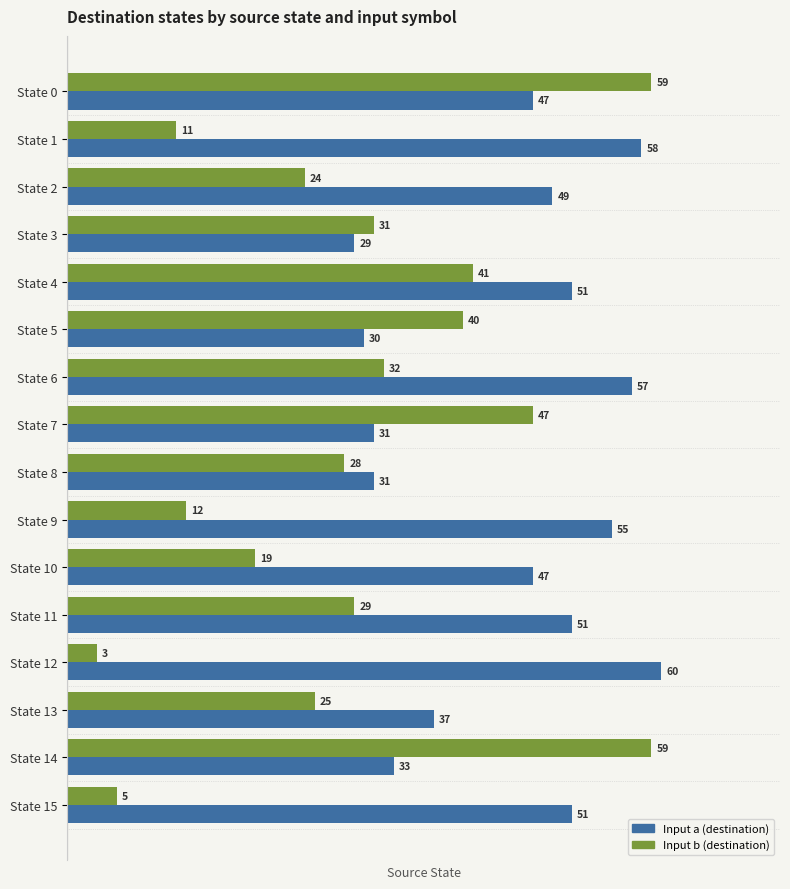

The Input b (destination) series shows 24 at State 2. True or false?

True